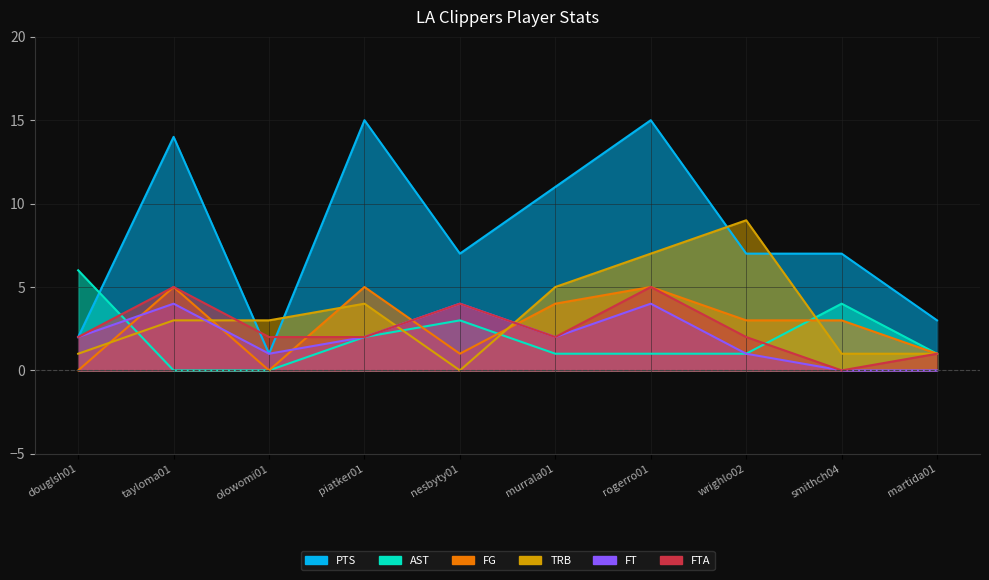

Is the value of FTA at murrala01 greater than the value of PTS at smithch04?

No